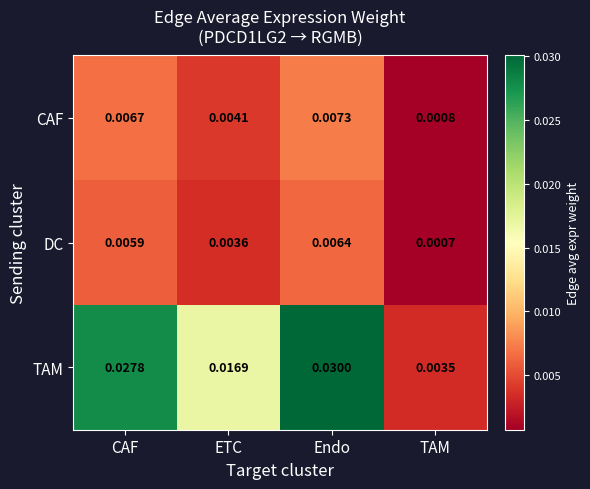

Which series has the widest spread of values?

TAM